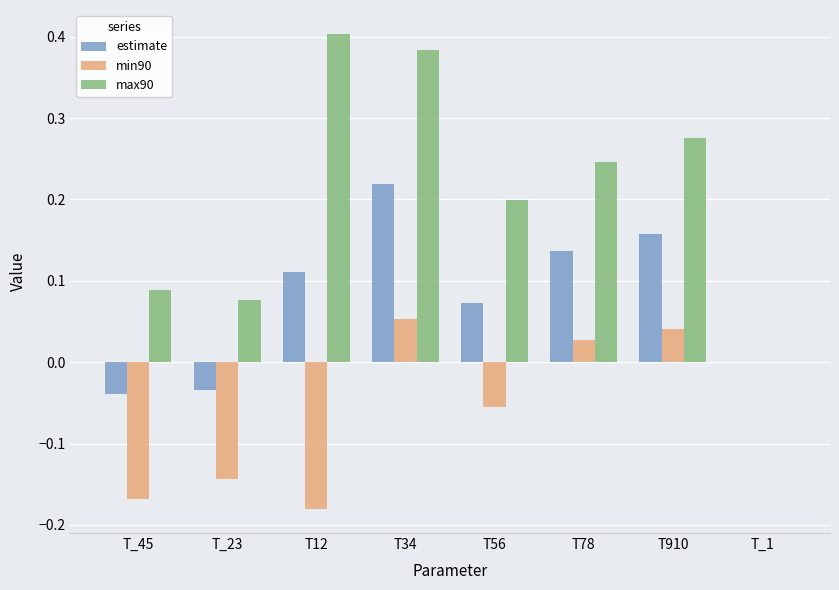

At which category does the chart reach its peak across all series?

T12